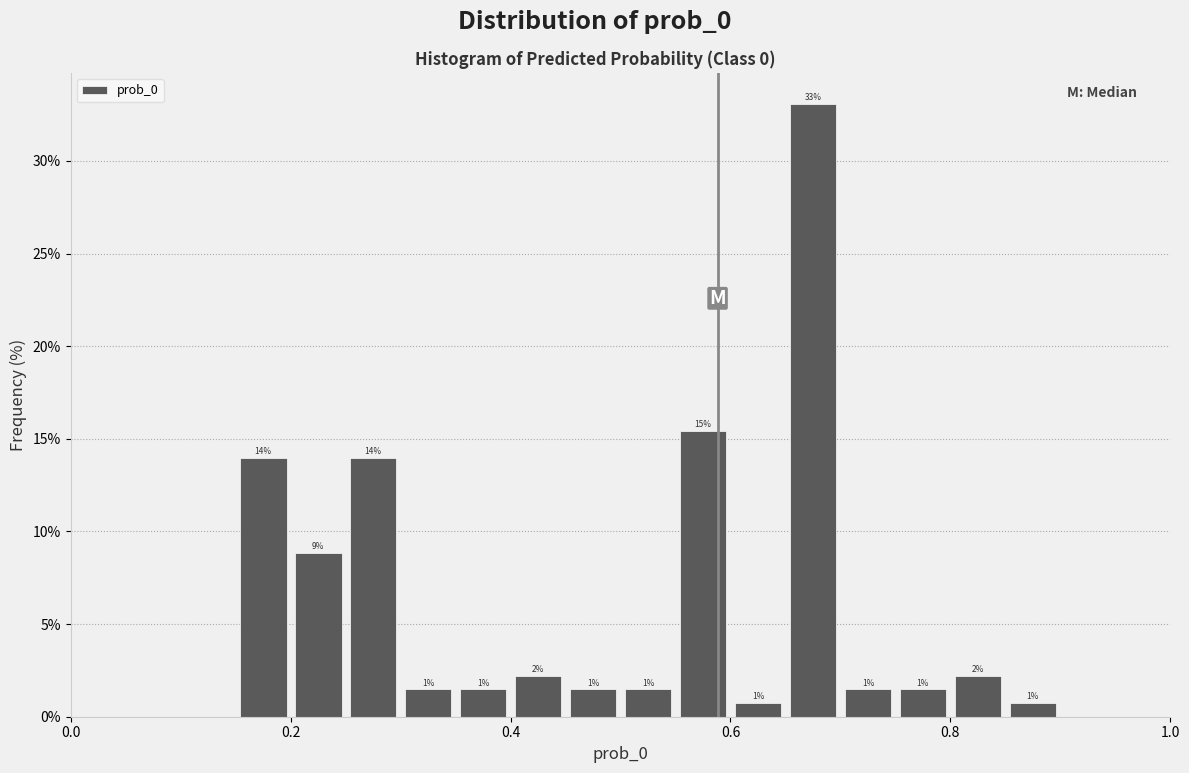

Read against the x-axis, roughly where is the centre of the tallest bar?

0.68